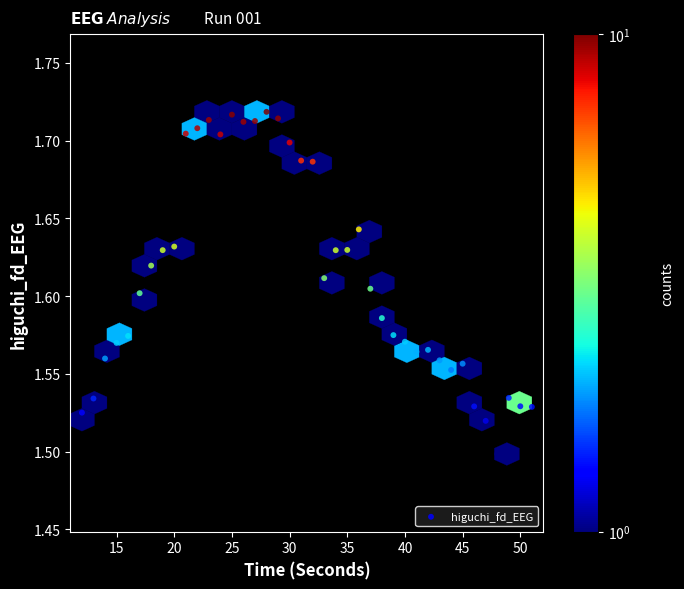

What is the range of X values (max minus min)?

39.0